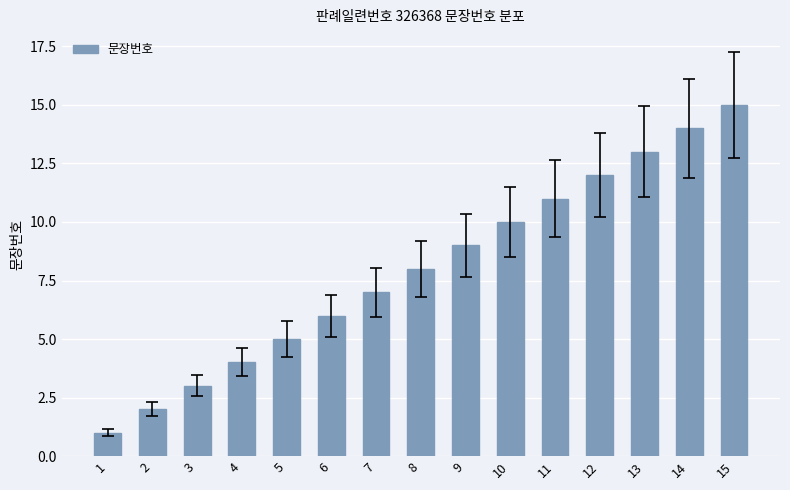

Does the chart contain stacked bars?

No